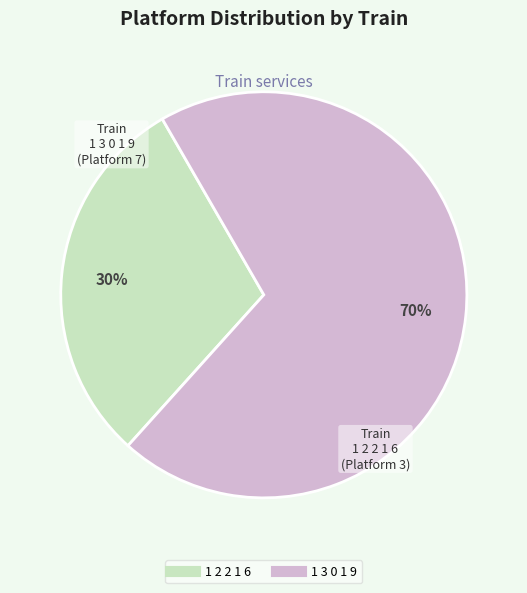

How many segments does this pie chart have?

2